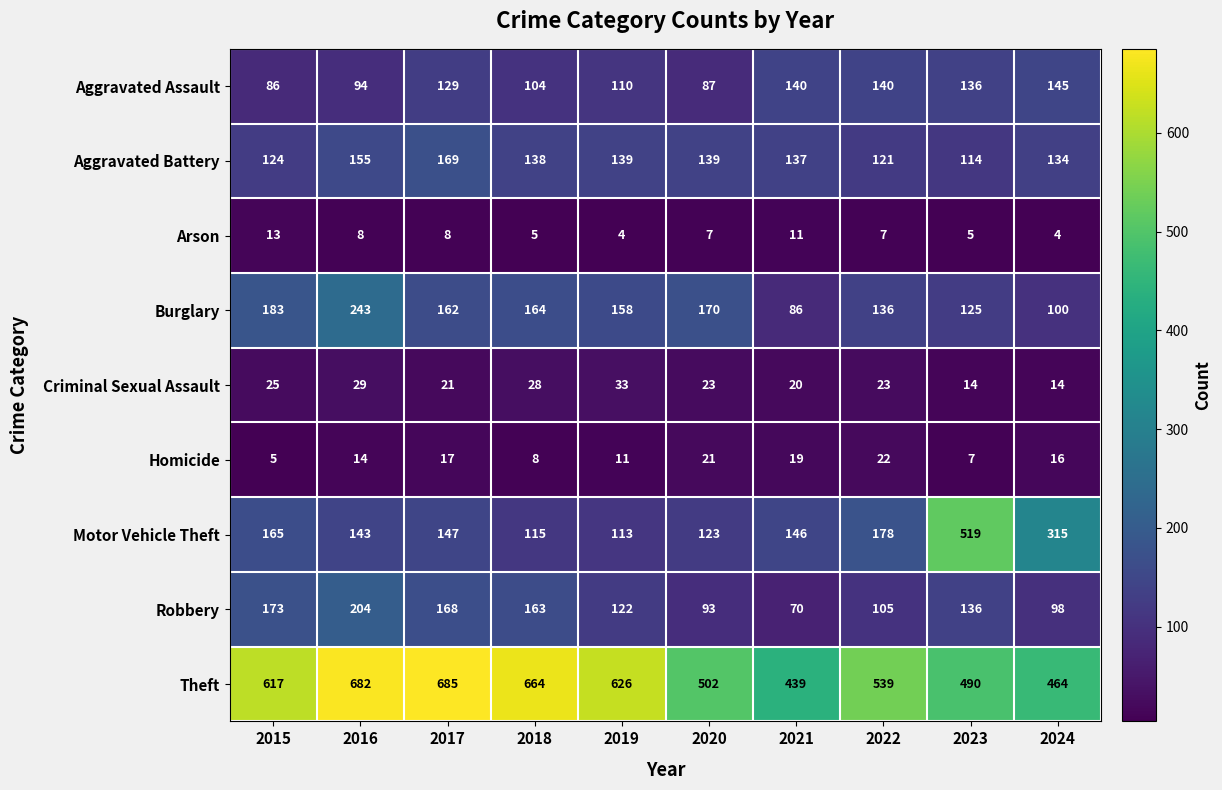

What is the difference between the second highest and minimum values in the Criminal Sexual Assault series?

15